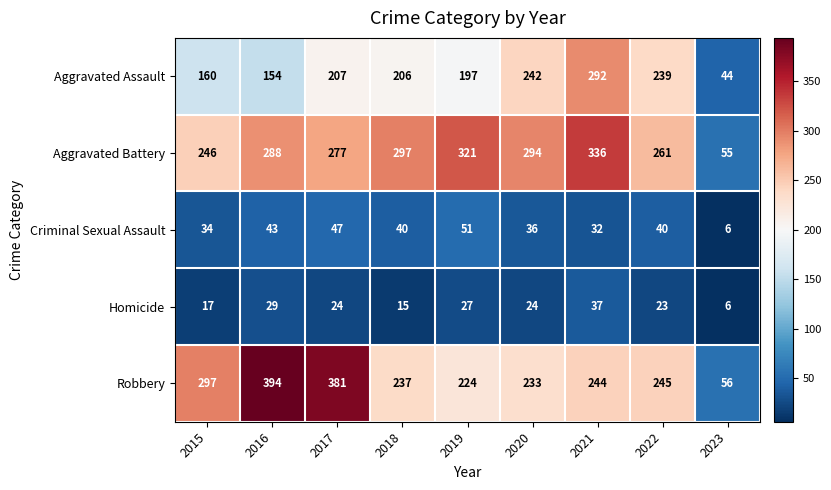

Rank the series by their maximum value, from lowest to highest.

Homicide, Criminal Sexual Assault, Aggravated Assault, Aggravated Battery, Robbery